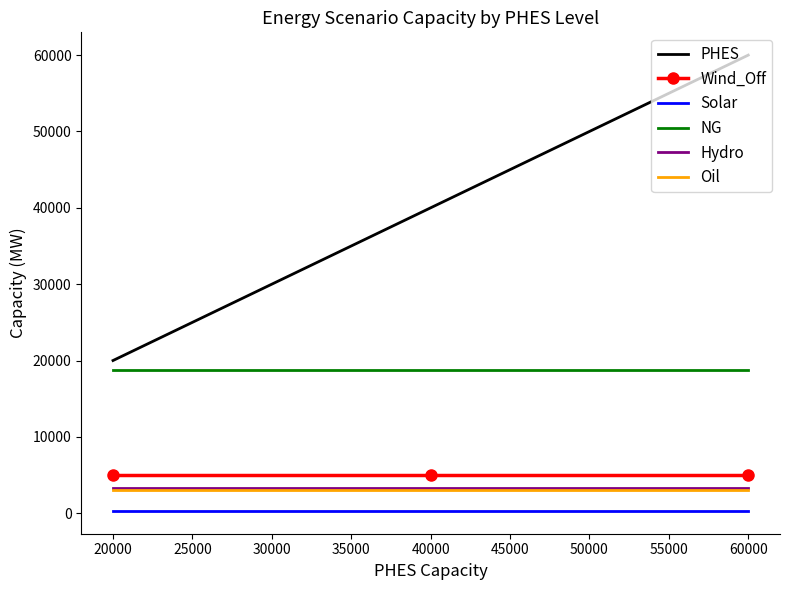

Rank the categories by PHES value from lowest to highest.

20000, 40000, 60000